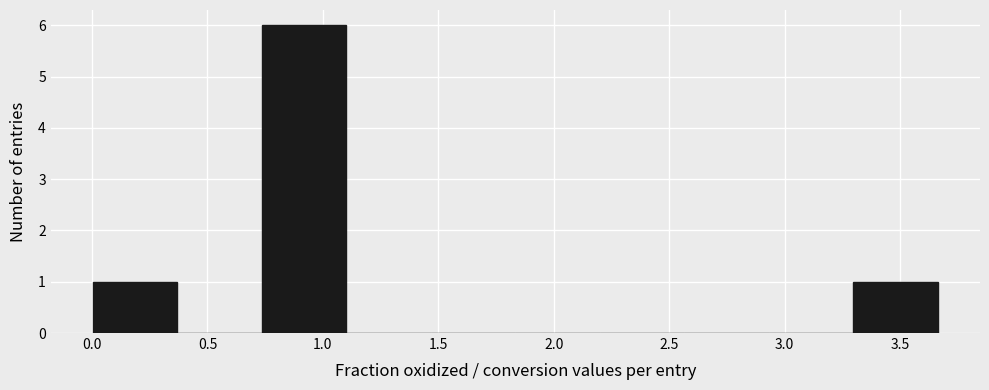

Reading left to right, transcribe this chart: for each bar, give the range it covers on the x-axis and its height. Neither the bar edges nor the heights are printed on the chart, so give them approximately, as read against the axes.

0.00 to 0.35: 1
0.35 to 0.75: 0
0.75 to 1.10: 6
1.10 to 1.45: 0
1.45 to 1.85: 0
1.85 to 2.20: 0
2.20 to 2.55: 0
2.55 to 2.95: 0
2.95 to 3.30: 0
3.30 to 3.65: 1